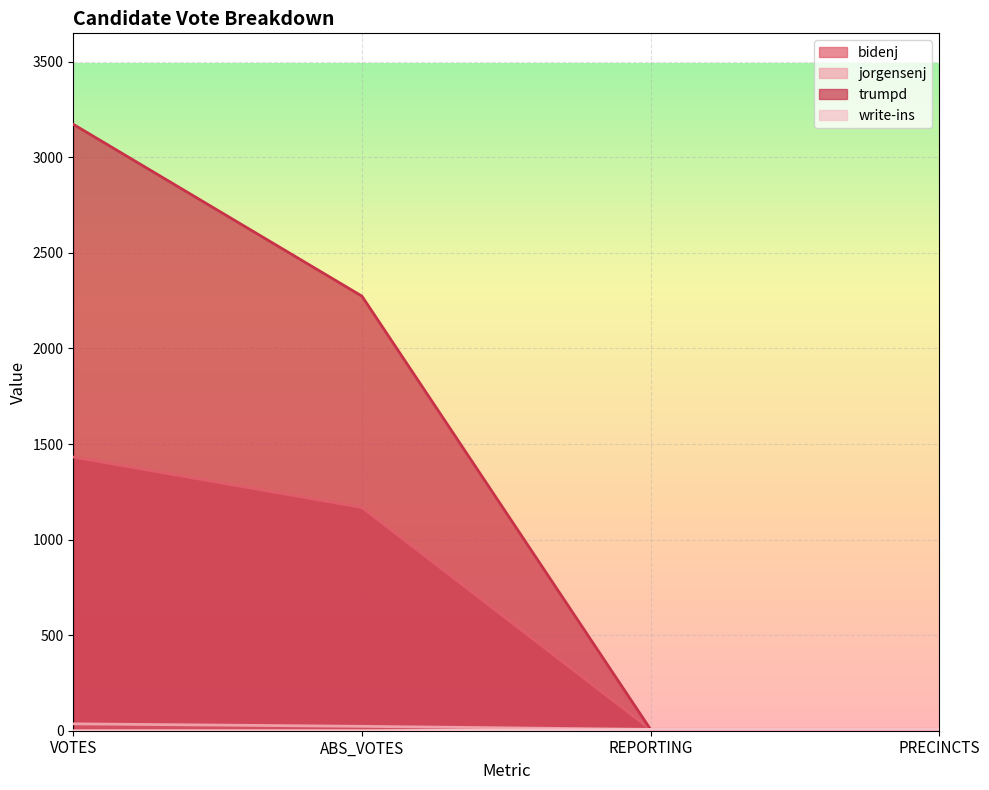

Is it true that jorgensenj equals 7 at PRECINCTS?

True